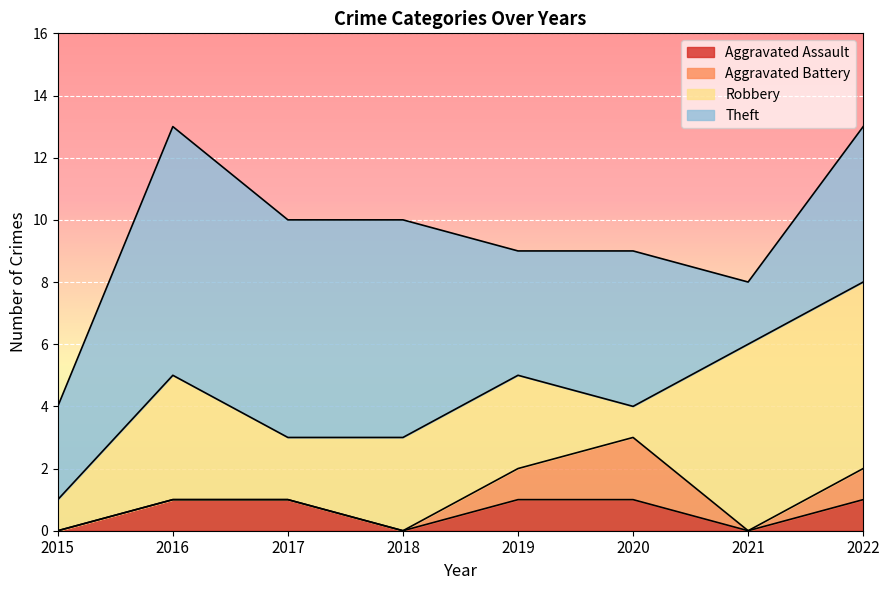

What is the lowest value of the Robbery series?

1